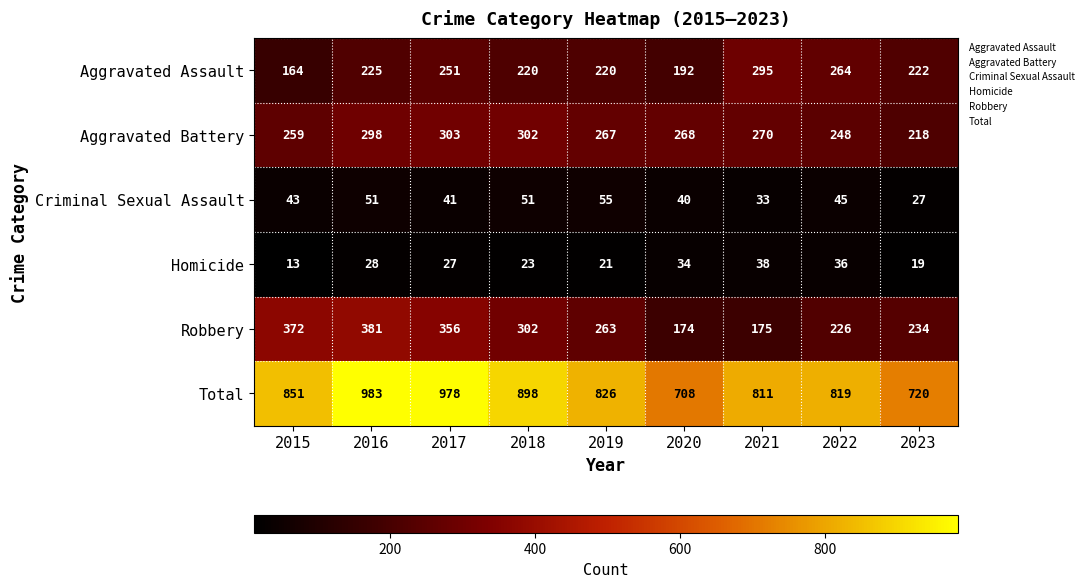

At which label is Aggravated Assault closest to 229?

2016